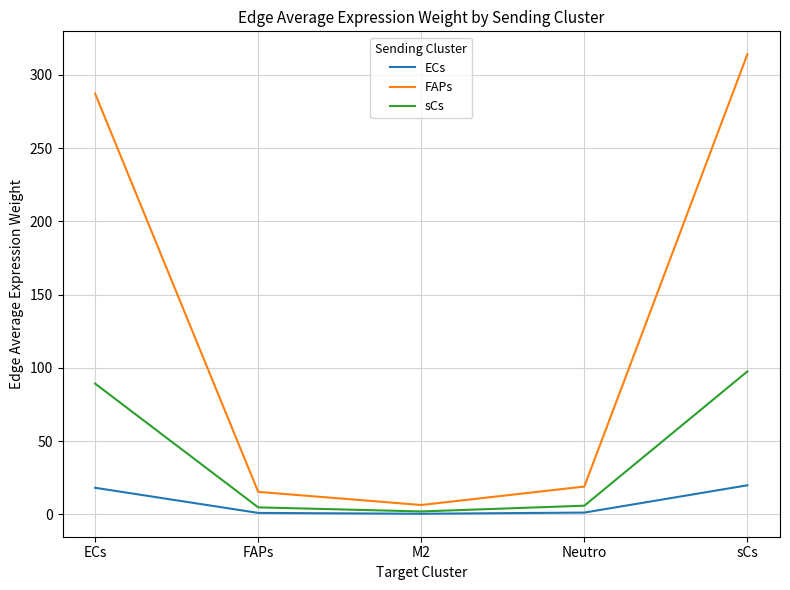

The value of FAPs at sCs is 314.1. True or false?

True